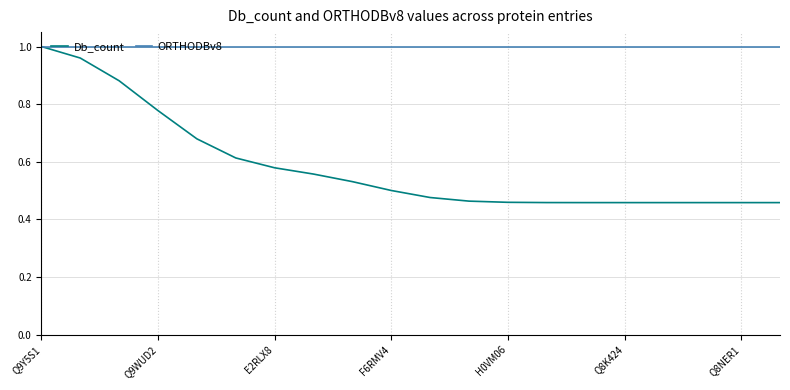

Rank the series by their average value, from lowest to highest.

Db_count, ORTHODBv8